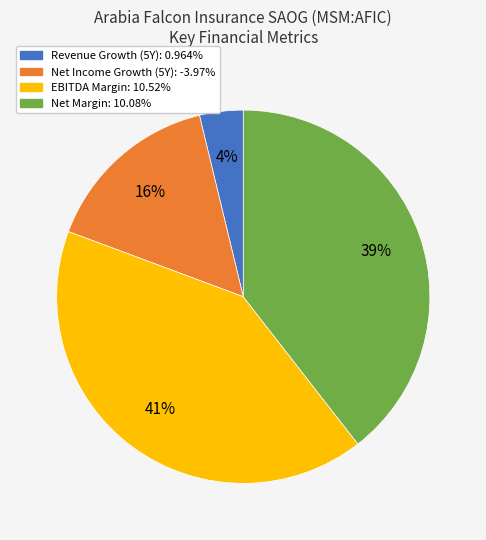

Is there any slice that represents more than half of the pie?

No